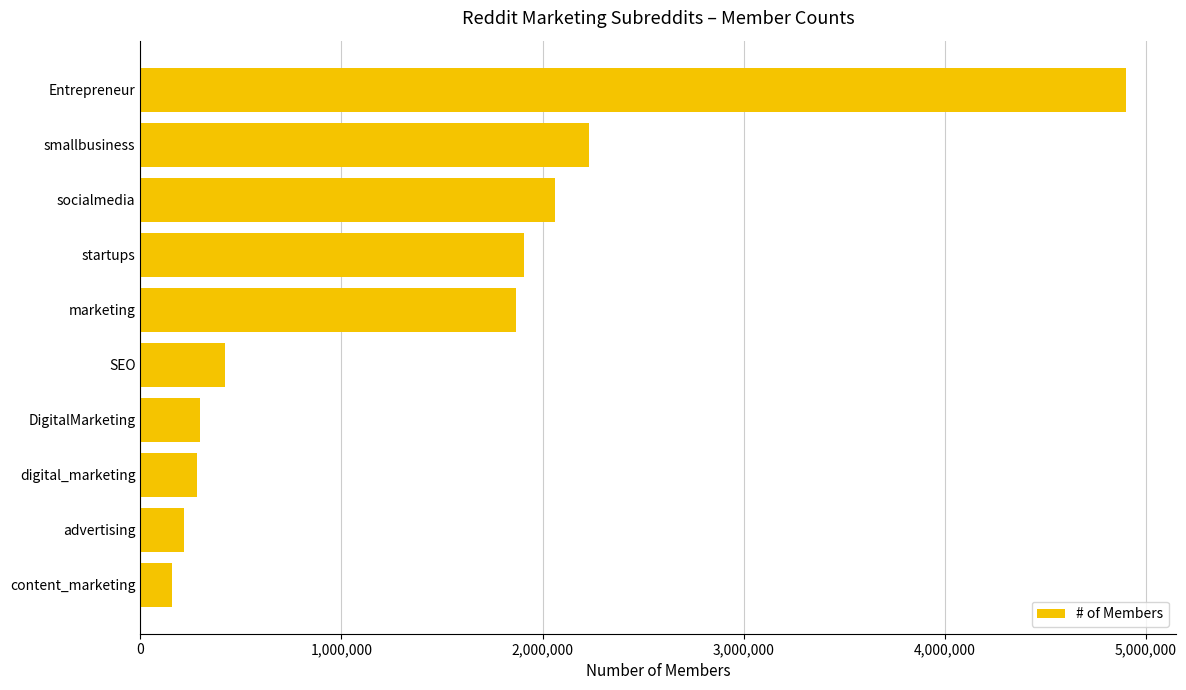

Which category has the highest value across all series?

Entrepreneur